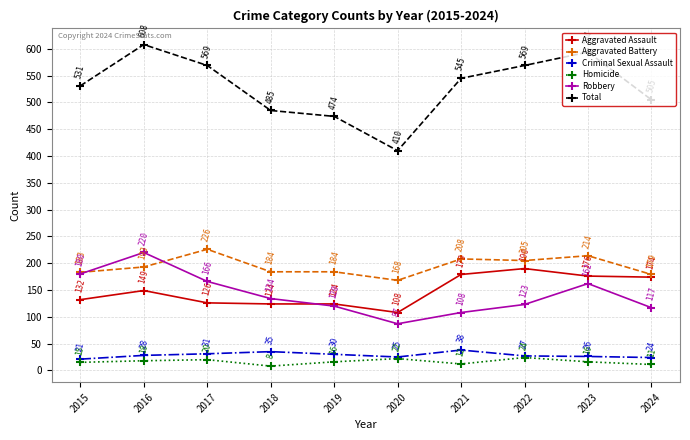

Where is Aggravated Assault nearest to the value 149?

2016